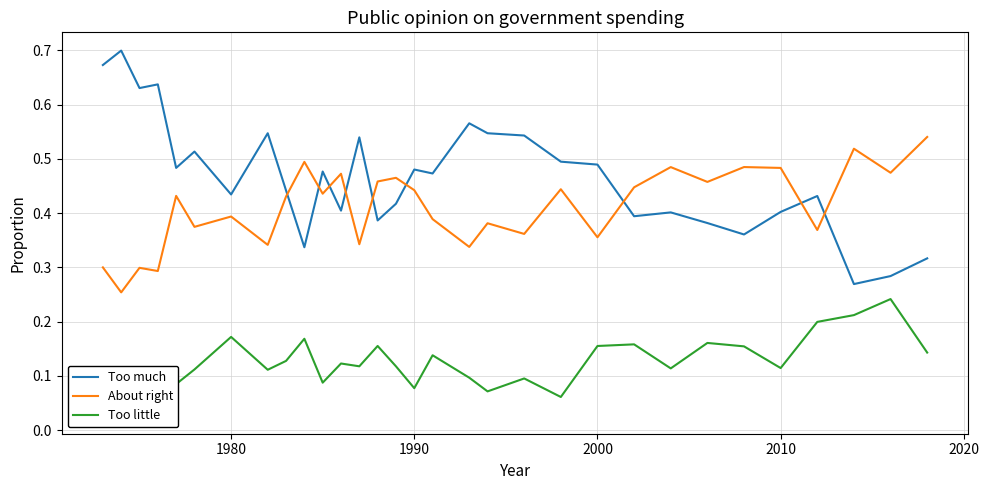

True or false: Too little and Too much cross at least once.

False